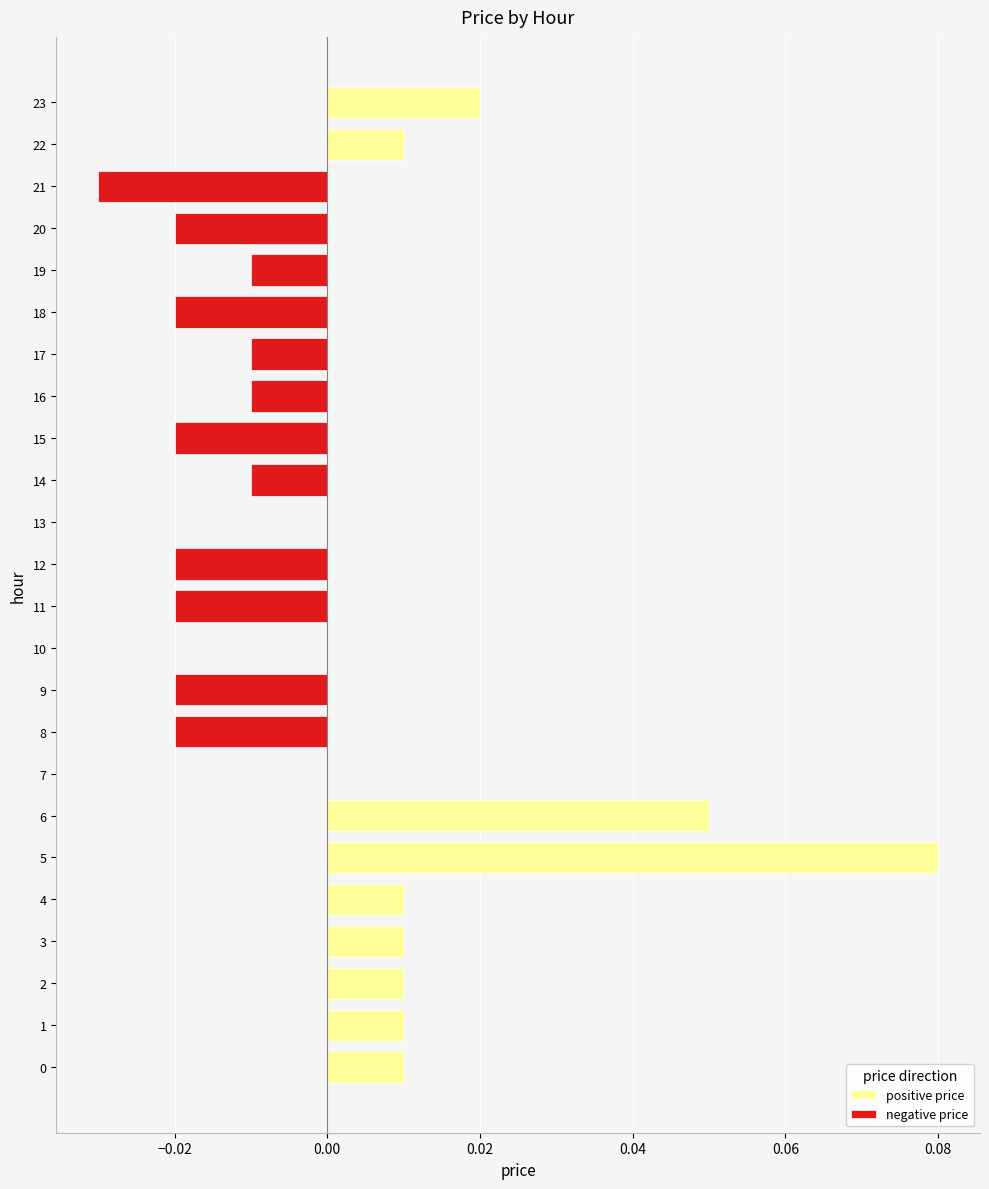

Which has a higher value, 15 or 10?

15